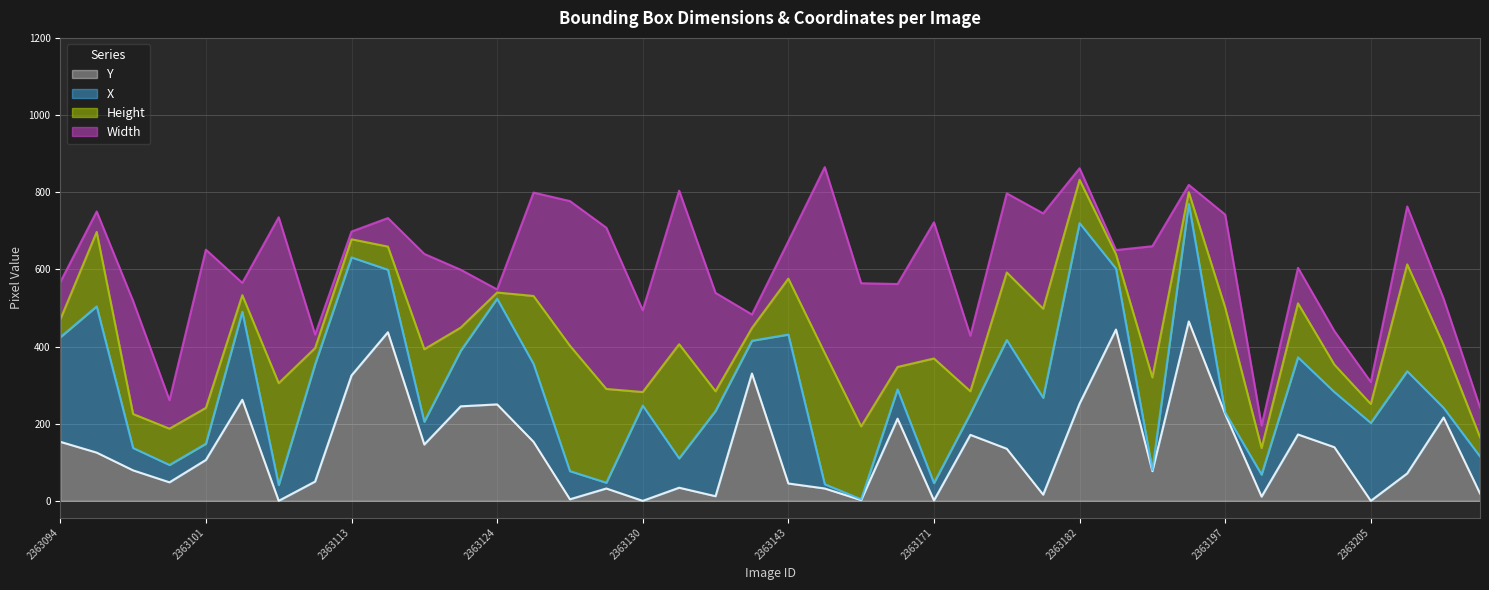

How many lines are shown in the chart?

4